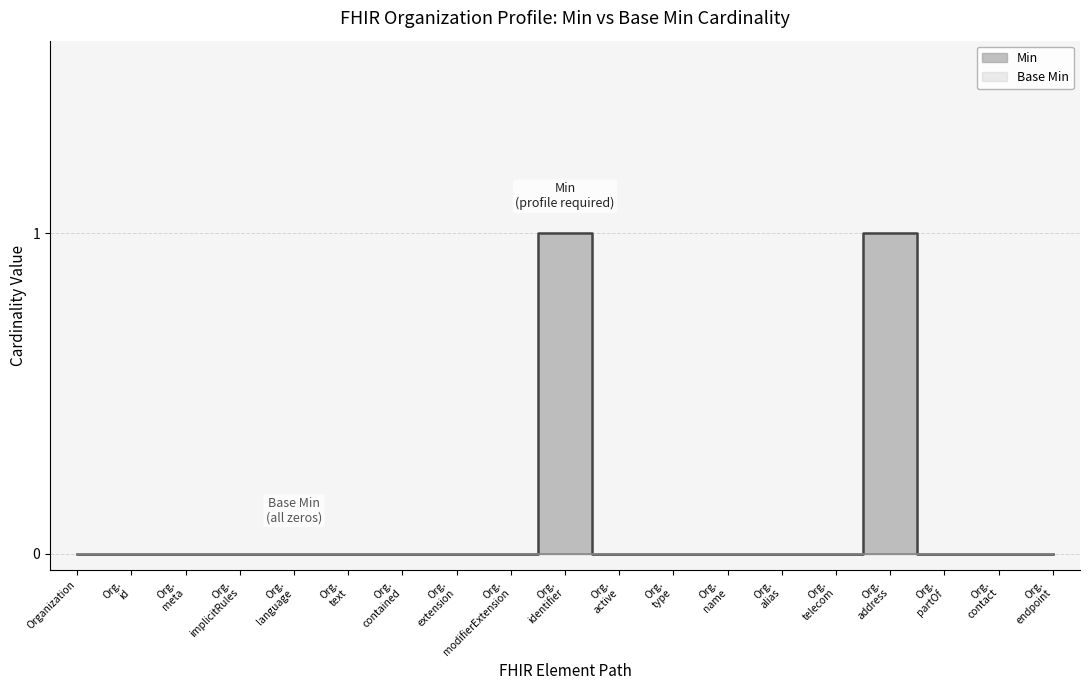

Reading right to left, list all the values displayed in this chart.

0	0	0	1	0	0	0	0	0	1	0	0	0	0	0	0	0	0	0